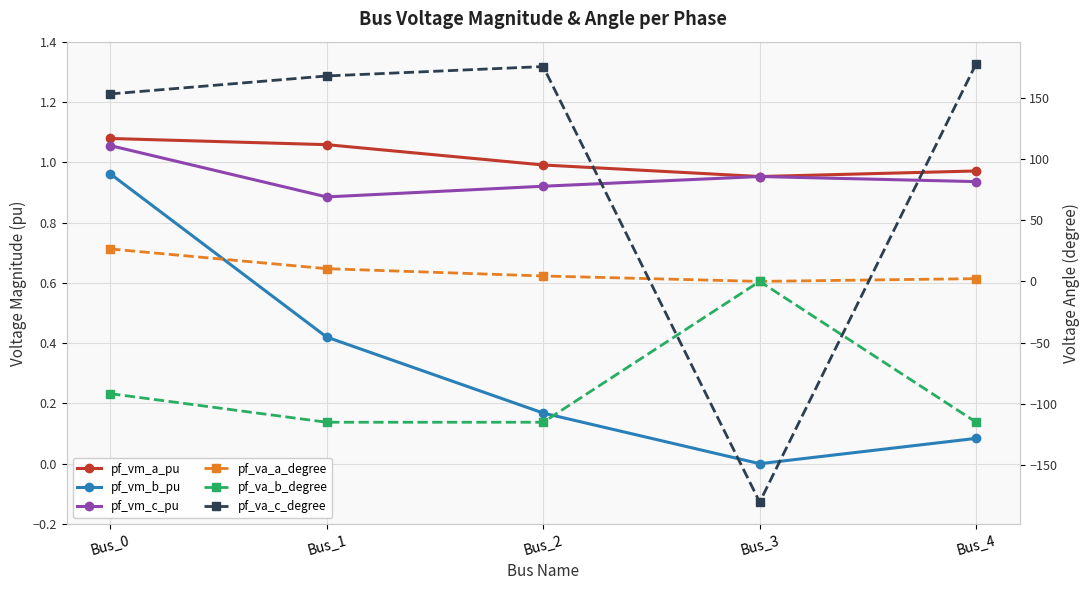

The pf_vm_b_pu series shows 0.2 at Bus_2. True or false?

True